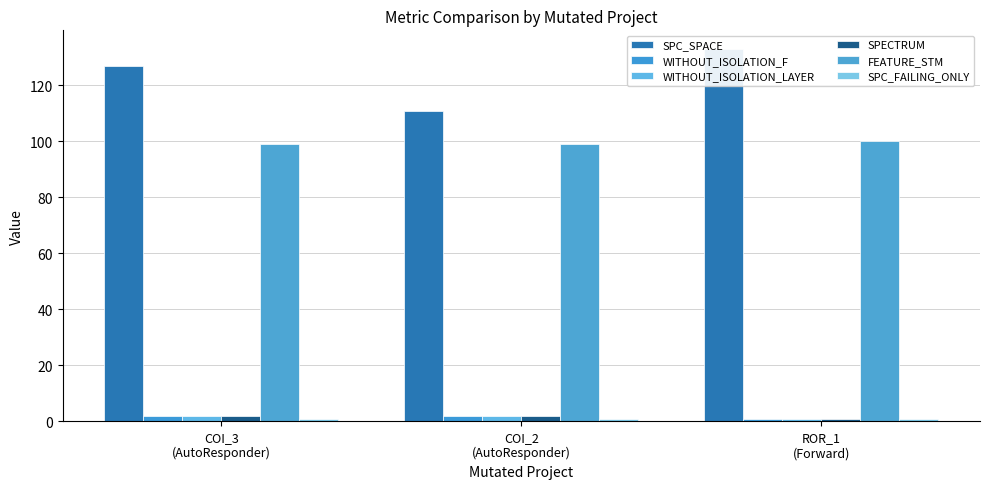

What is the difference between the highest and lowest values at ROR_1
(Forward)?

132